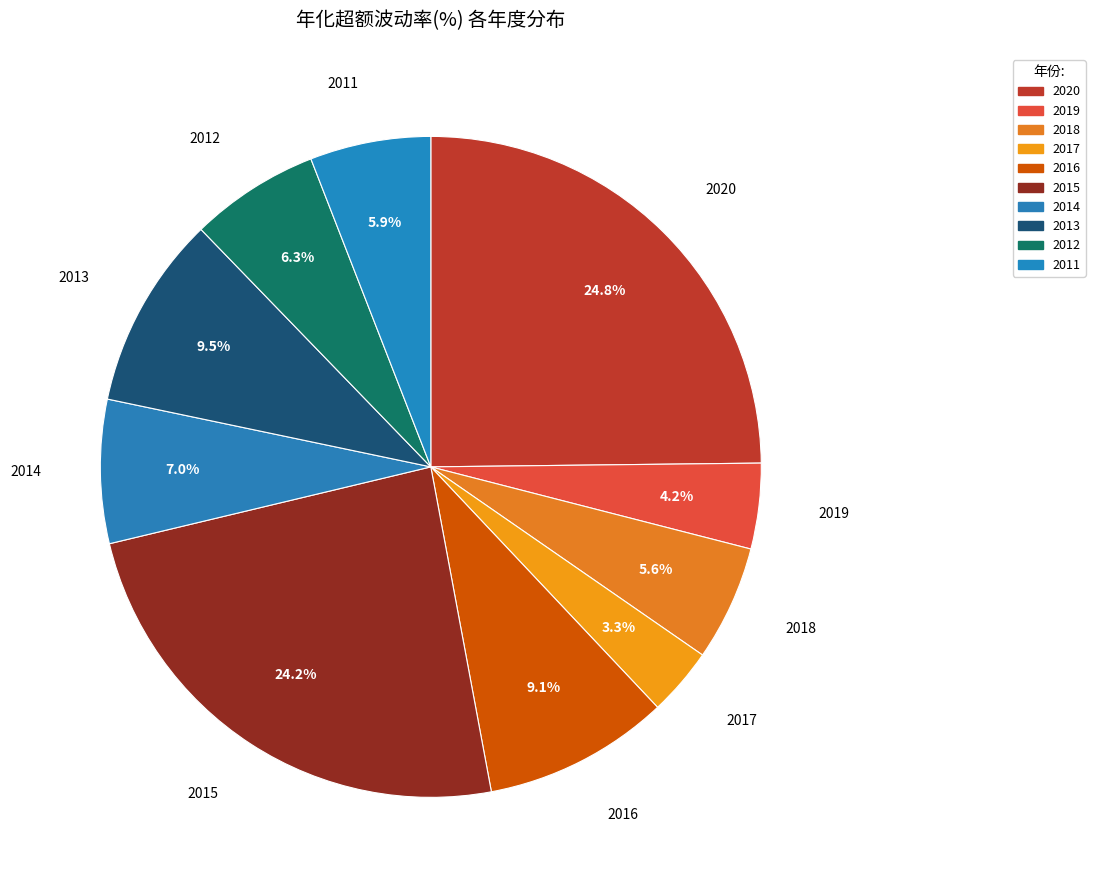

To the nearest percent, what is the difference between the largest and smallest slice percentages?

21%